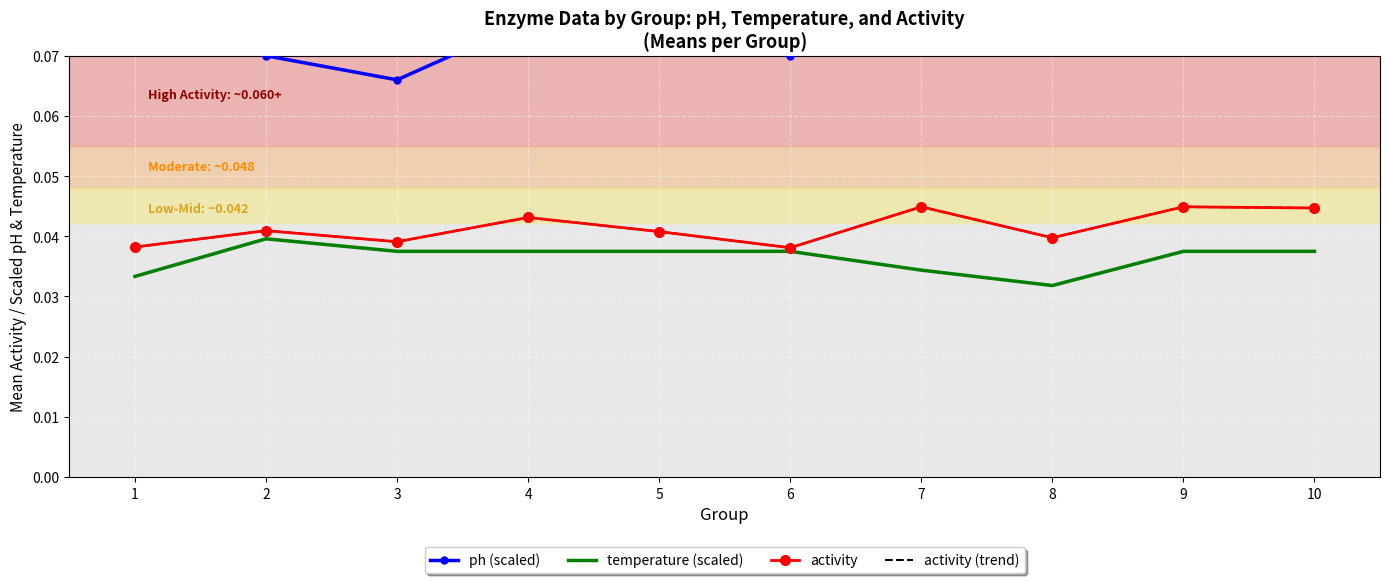

Which has a higher value, 7 or 5?

7